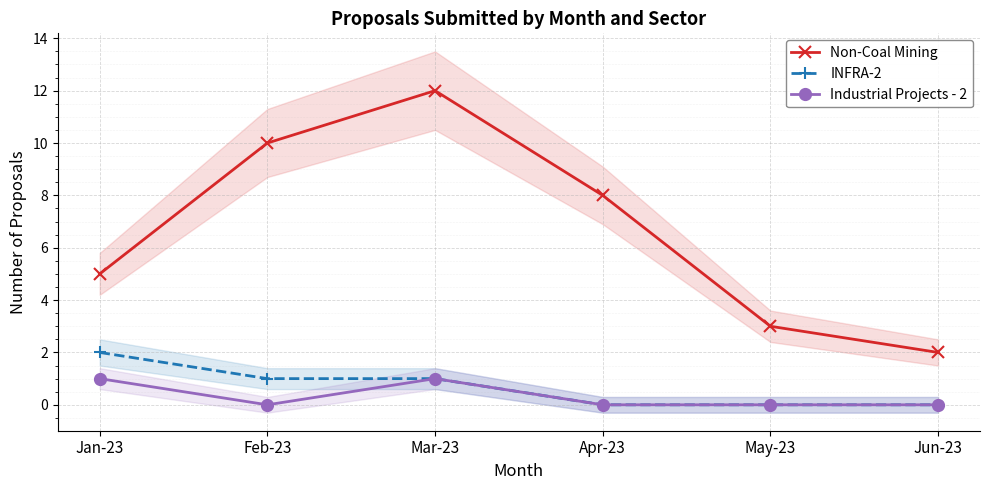

Reading left to right, transcribe all the data shown in this chart.

Non-Coal Mining: Jan-23=5	Feb-23=10	Mar-23=12	Apr-23=8	May-23=3	Jun-23=2
INFRA-2: Jan-23=2	Feb-23=1	Mar-23=1	Apr-23=0	May-23=0	Jun-23=0
Industrial Projects - 2: Jan-23=1	Feb-23=0	Mar-23=1	Apr-23=0	May-23=0	Jun-23=0